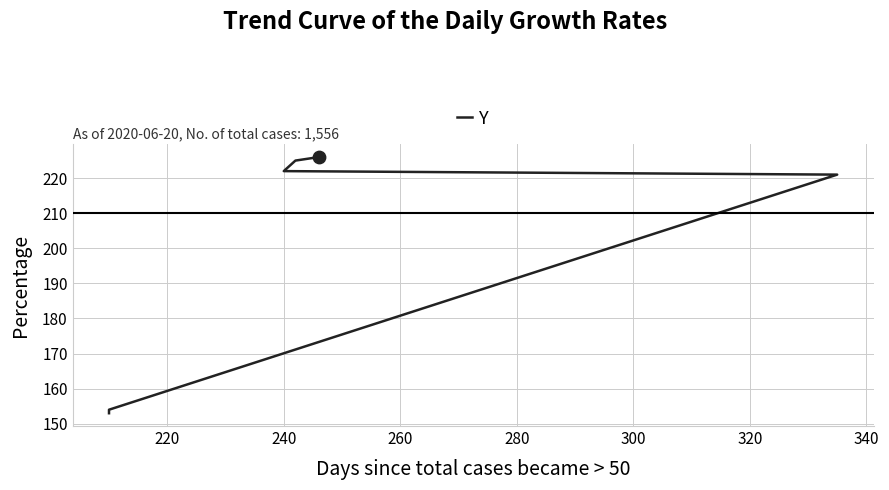

What is the ratio of the value at 260 to the value at 240?

1.0